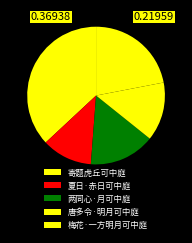

Approximately how many times larger is the value at 唐多令·明月可中庭 compared to 两同心·月可中庭?

0.9